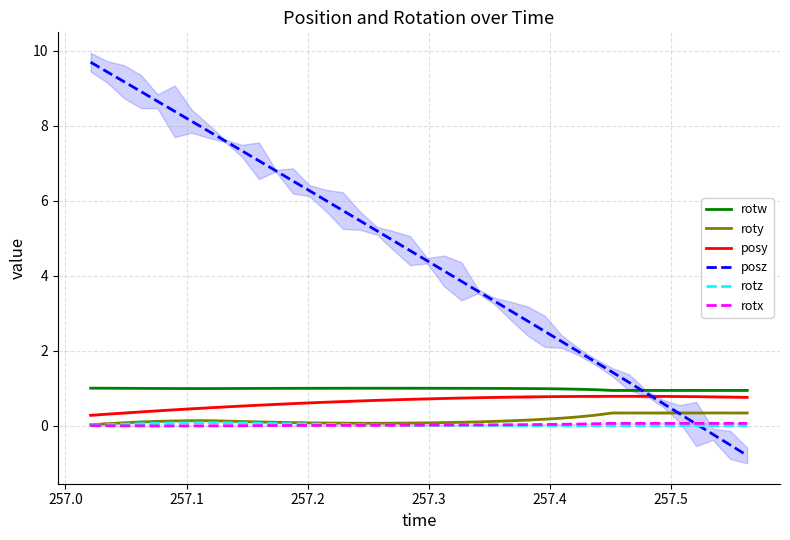

What is the maximum value for posy?

0.8